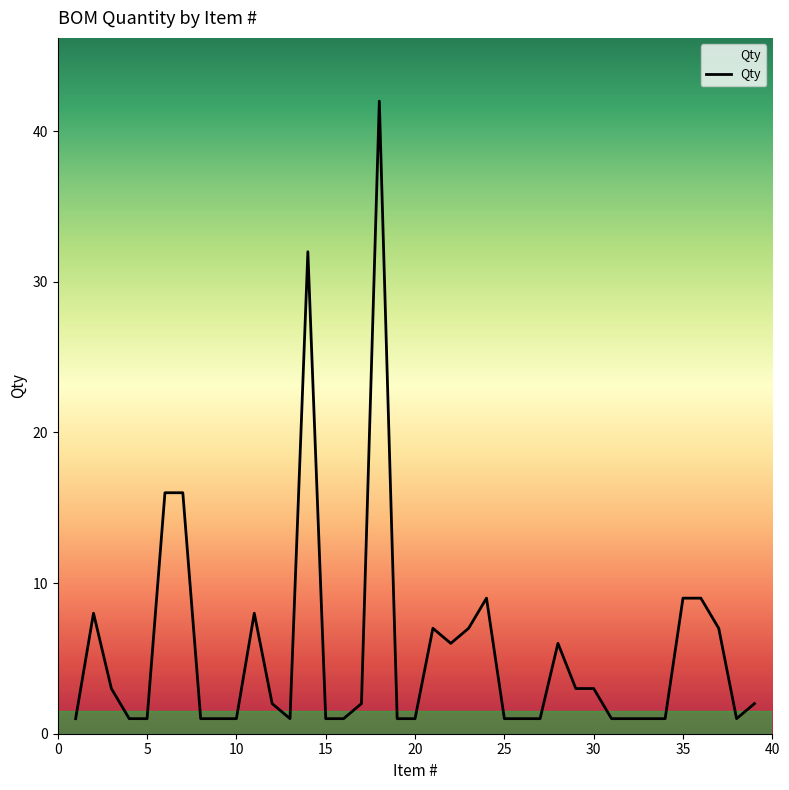

What is the maximum value shown in the chart?

42